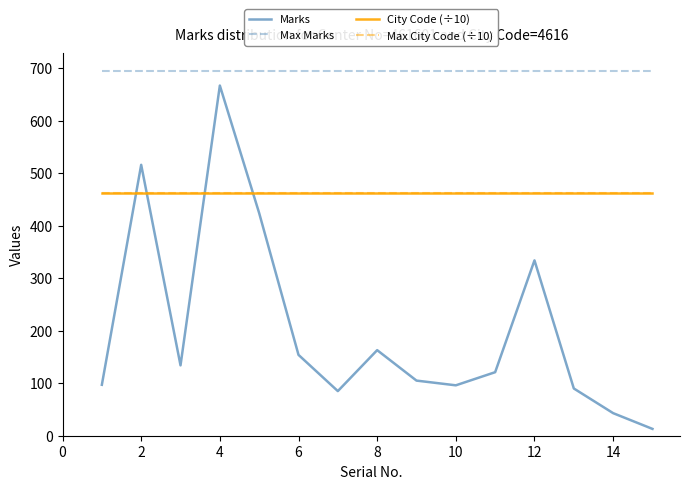

What is the average value of the Max Marks series?

694.0